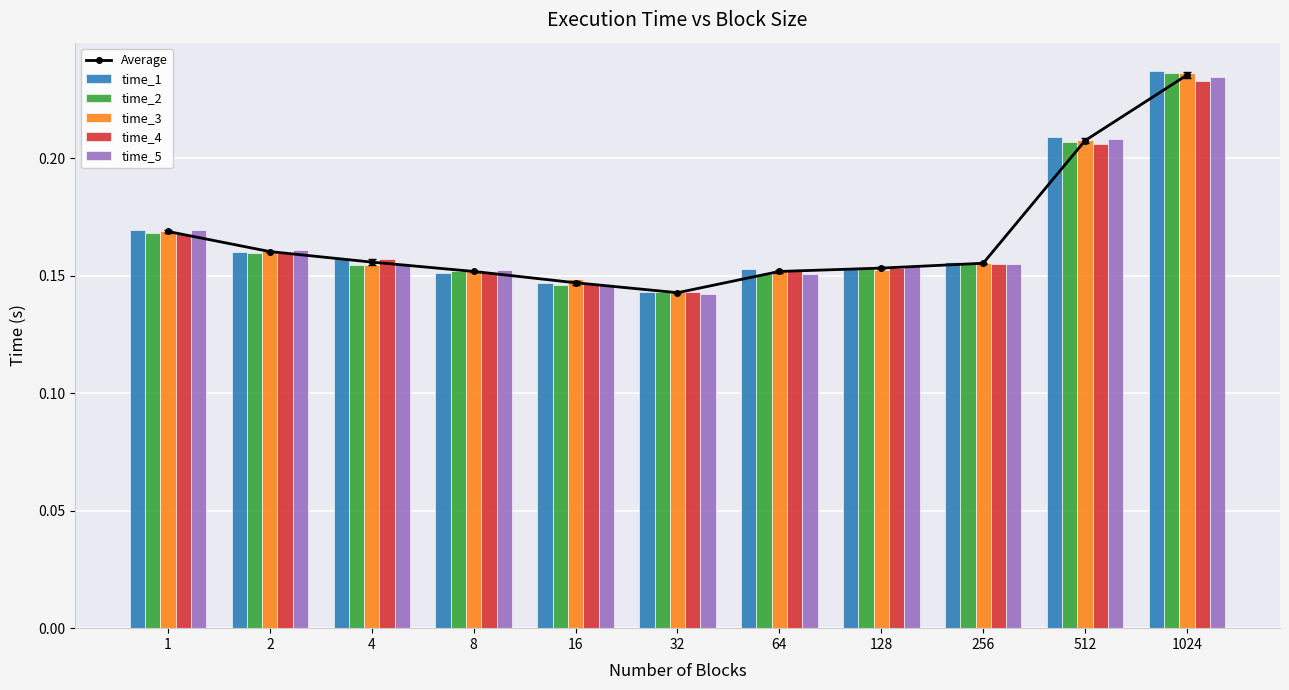

What is the total value across all series at 16?

0.9